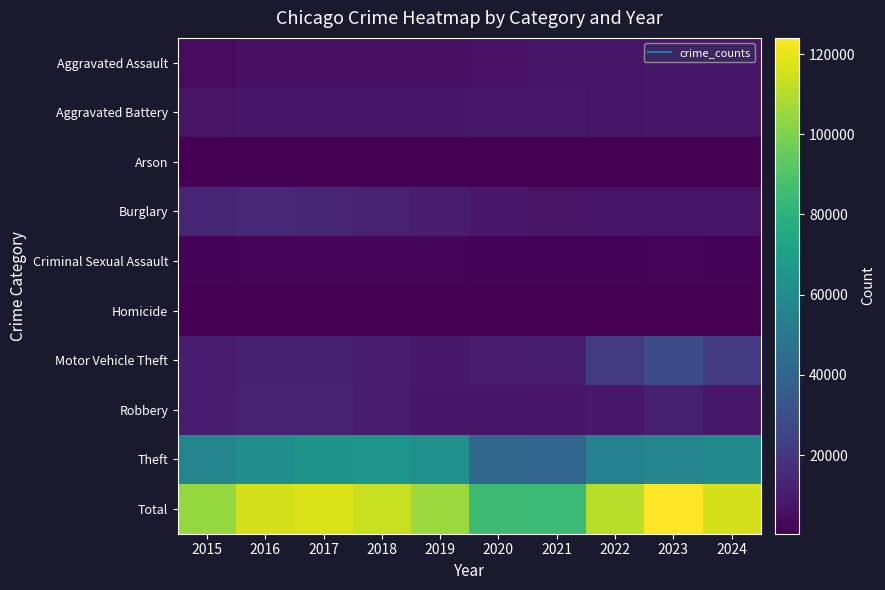

At how many categories does at least one series exceed 111952?

5